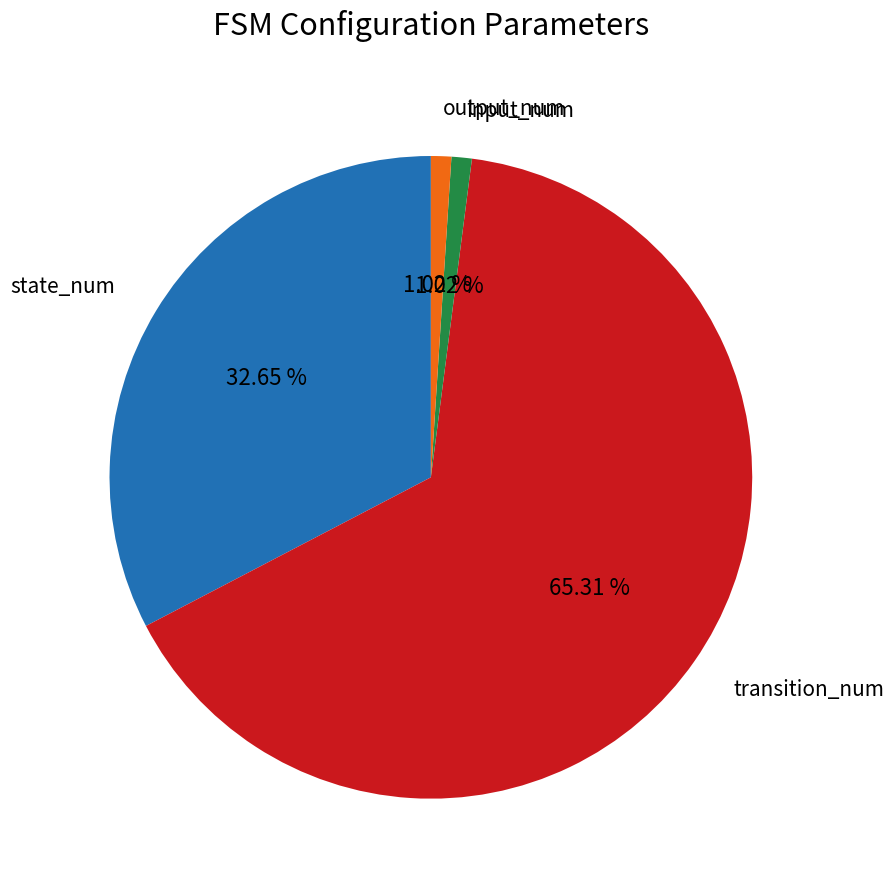

Does transition_num represent more than half of the total?

Yes